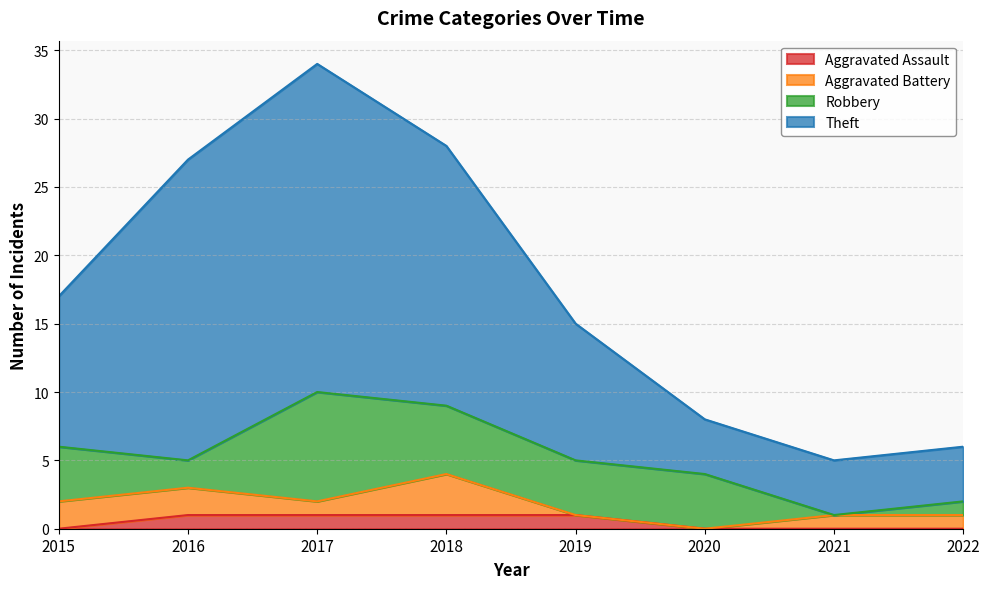

How many values in the Aggravated Assault series are below 1?

4